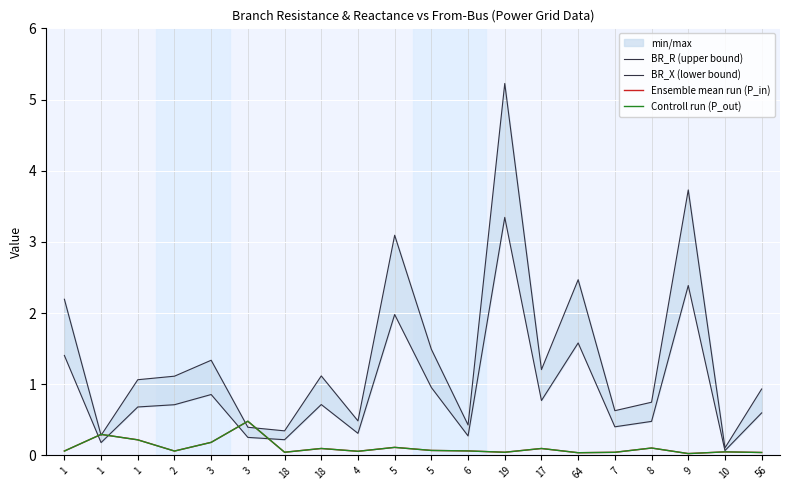

Rank the series by their maximum value, from lowest to highest.

Ensemble mean run (P_in), Controll run (P_out), BR_X (lower bound), BR_R (upper bound)